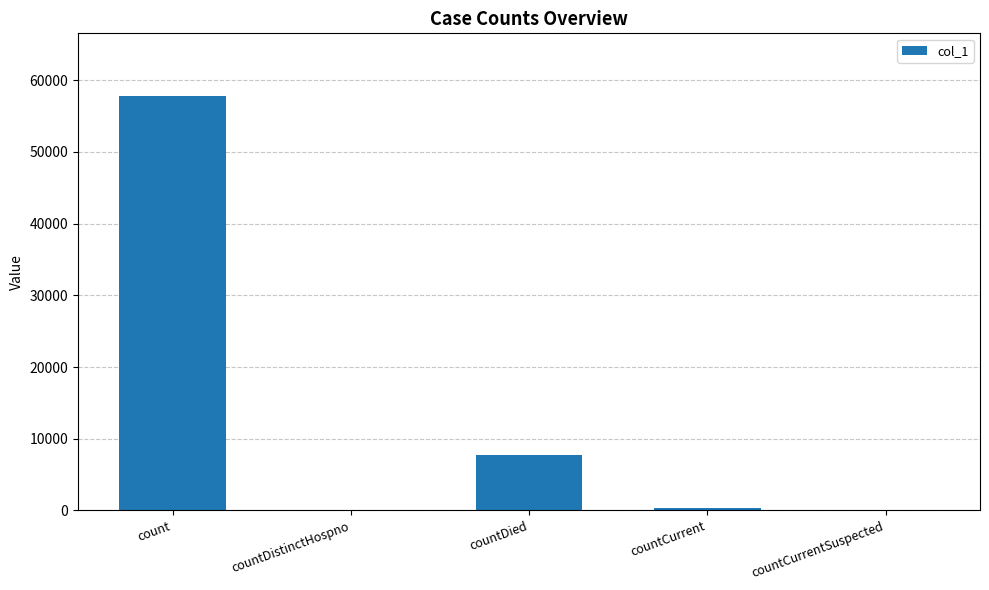

Reading left to right, what are all the values shown in this chart?

57870	0	7789	291	0